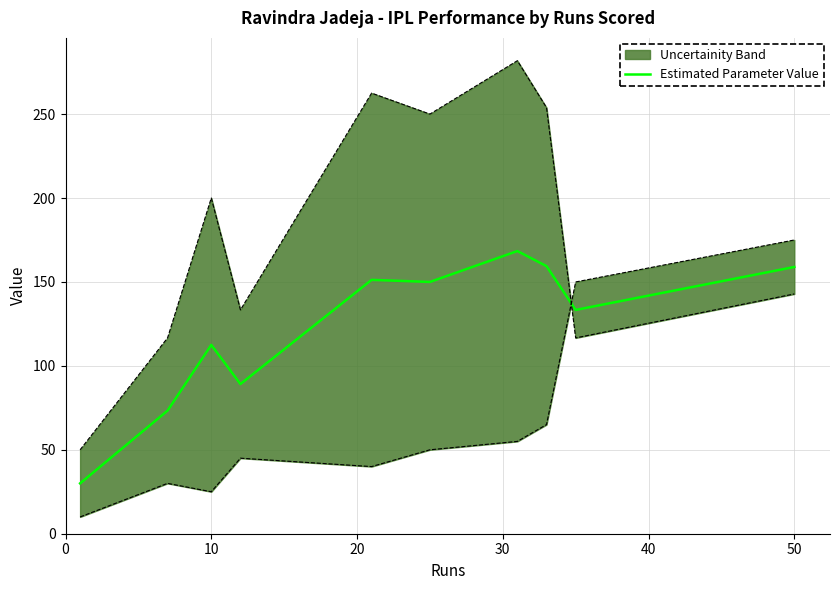

What is the difference between the second highest and second lowest values?

86.1